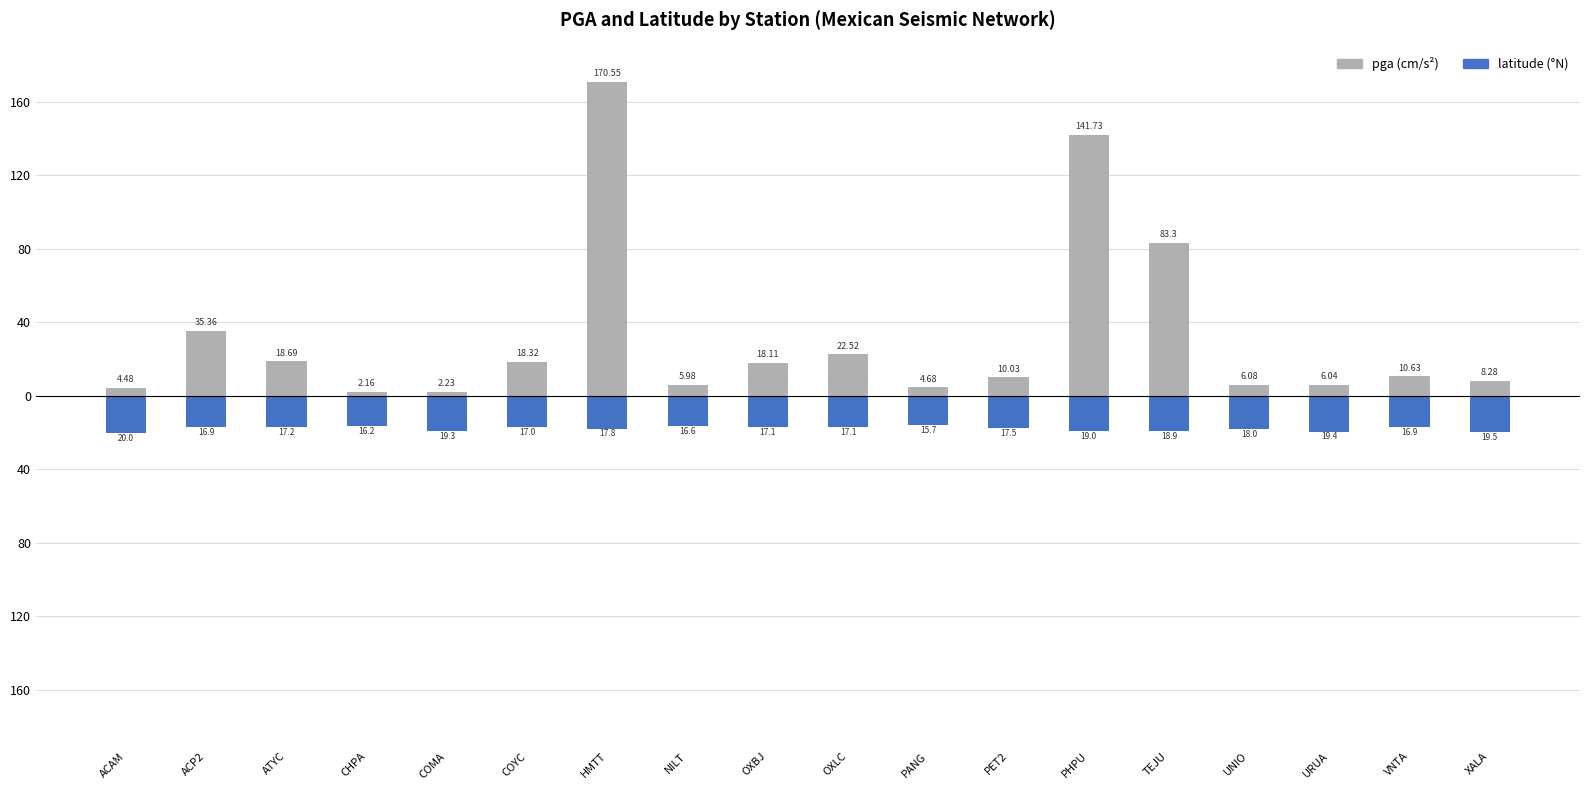

What are all the series names shown in the legend?

pga (cm/s²), latitude (°N)